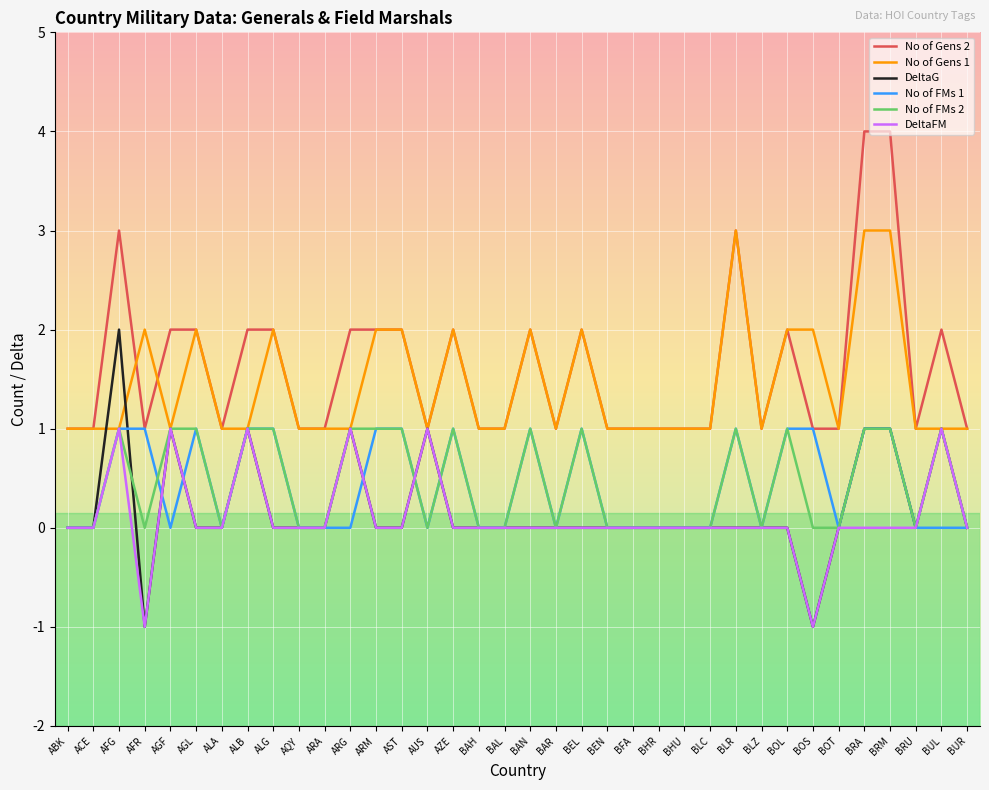

What is the sum of all No of FMs 1 values?

15